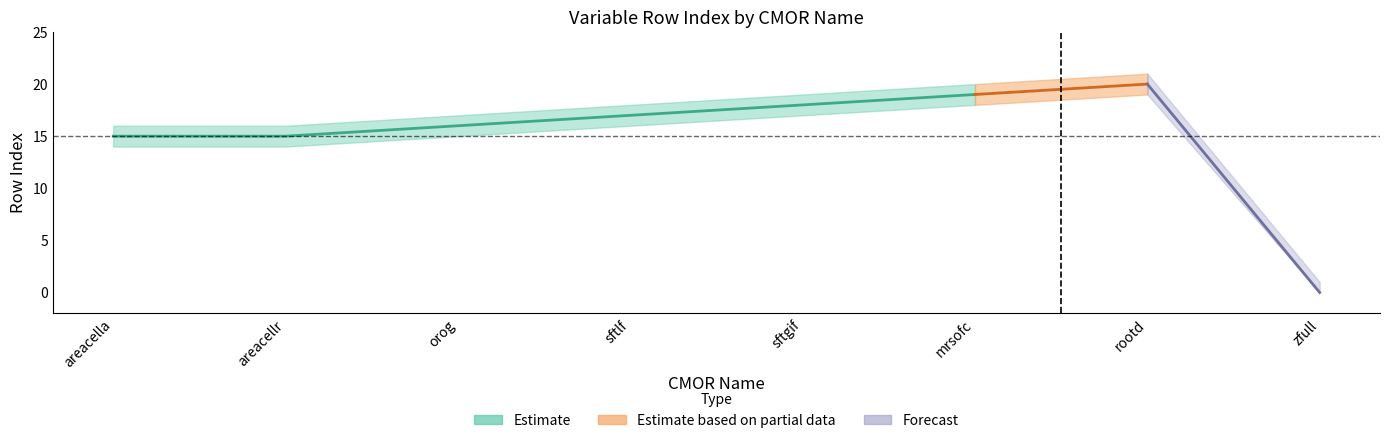

Count the number of categories in the chart.

8